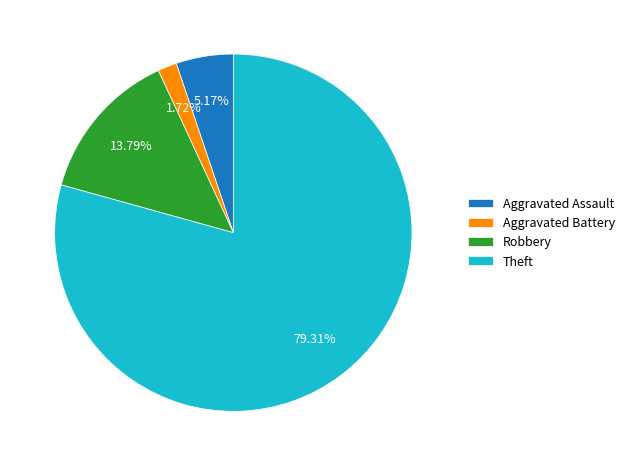

What percentage is NOT represented by Aggravated Assault?

94.8%